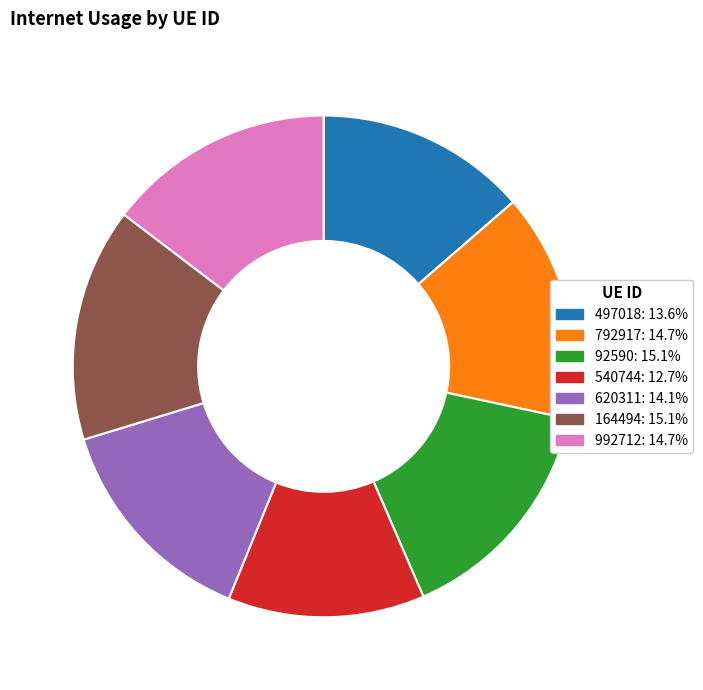

Do 620311: 14.1% and 992712: 14.7% together represent more than half of the pie?

No